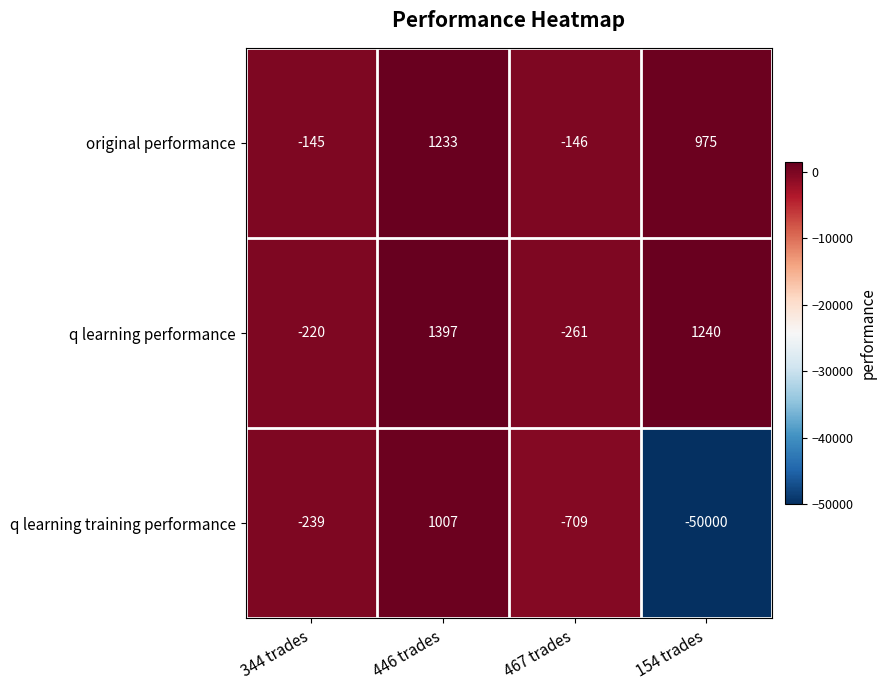

The original performance series shows -146 at 467 trades. True or false?

True